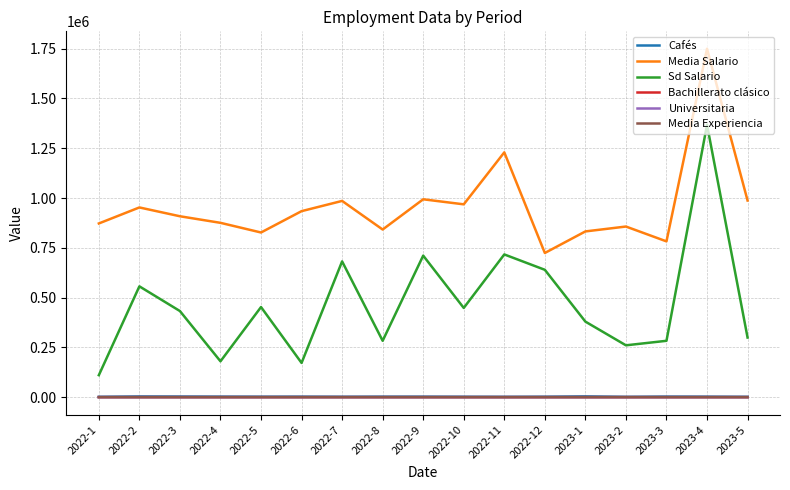

What is the difference between the Sd Salario values at 2022-3 and 2023-3?

149394.0